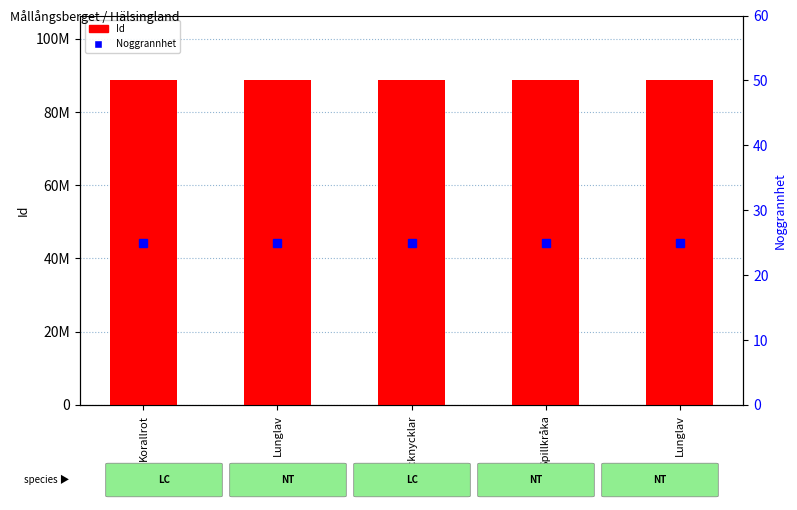

Does the chart contain stacked bars?

No